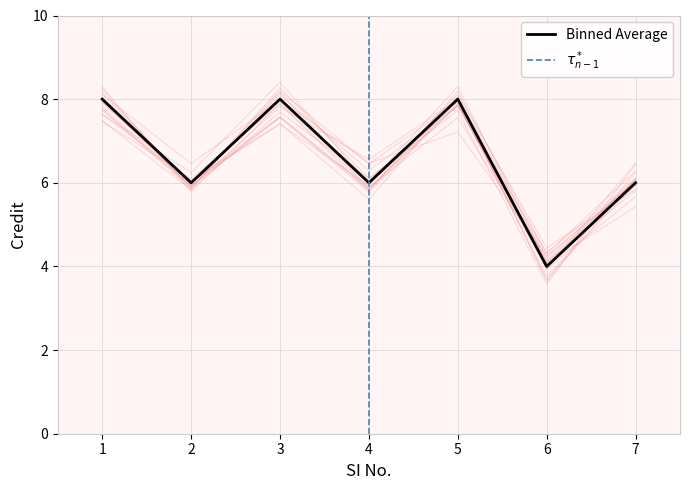

Reading left to right, transcribe all the data shown in this chart.

1=8	2=6	3=8	4=6	5=8	6=4	7=6